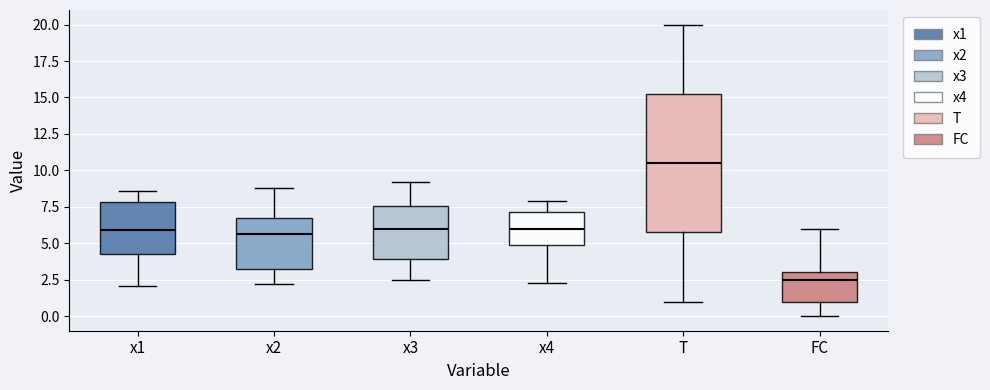

Reading left to right, read every box against the y-axis: the position of its median line, the range the box covers, and the ends of its whiskers. The values are not printed on the chart, so give them approximately, as read against the axis.

x1: median 6.0, box 4.5 to 8.0, whiskers 2.0 to 8.5
x2: median 5.5, box 3.0 to 6.5, whiskers 2.0 to 9.0
x3: median 6.0, box 4.0 to 7.5, whiskers 2.5 to 9.0
x4: median 6.0, box 5.0 to 7.0, whiskers 2.5 to 8.0
T: median 10.5, box 6.0 to 15.5, whiskers 1.0 to 20.0
FC: median 2.5, box 1.0 to 3.0, whiskers 0.0 to 6.0